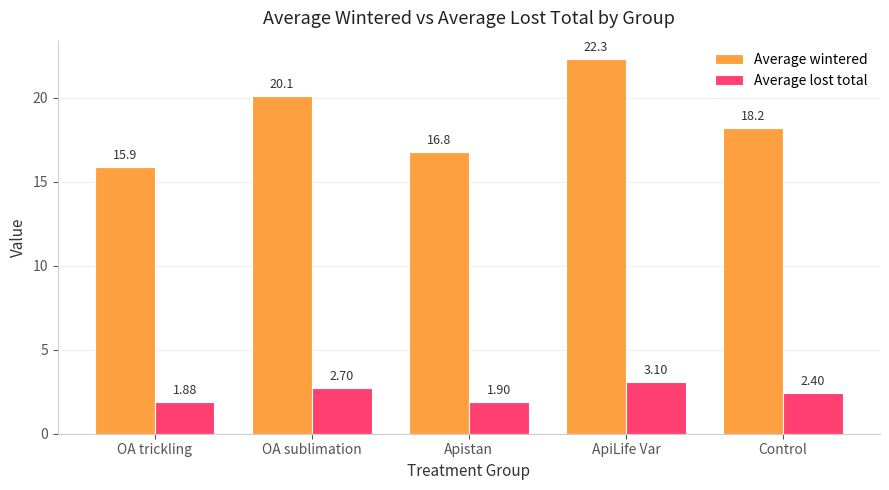

Is the value of Average lost total at OA trickling greater than the value of Average wintered at Apistan?

No